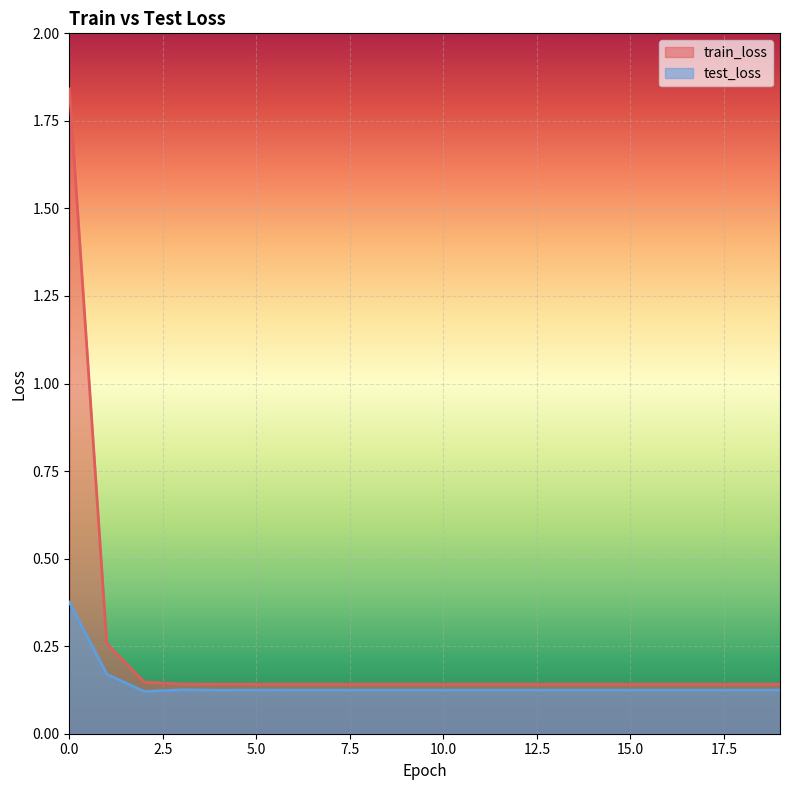

Rank the categories by train_loss value from highest to lowest.

0, 1, 2, 3, 4, 5, 6, 7, 8, 9, 10, 11, 12, 13, 14, 15, 16, 17, 18, 19